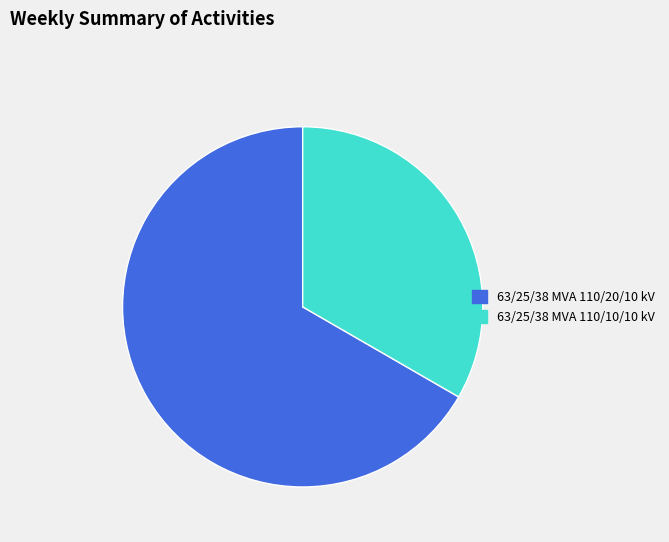

How many slices are in this pie chart?

2